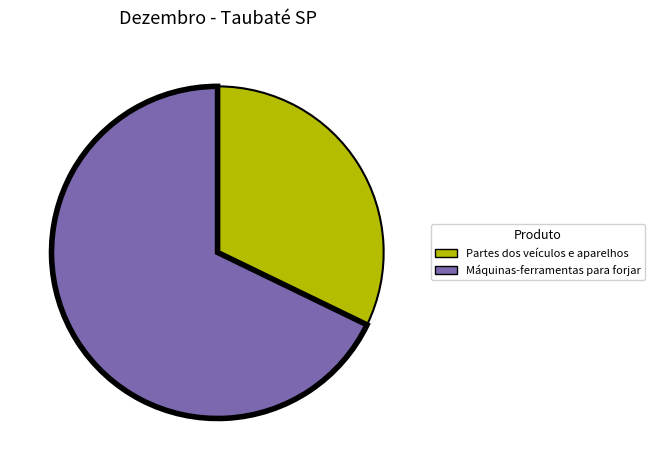

Which slice is the smallest?

Partes dos veículos e aparelhos